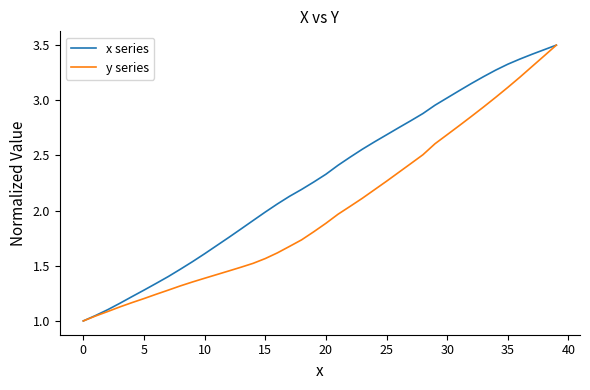

Which series has the largest range (max minus min)?

x series